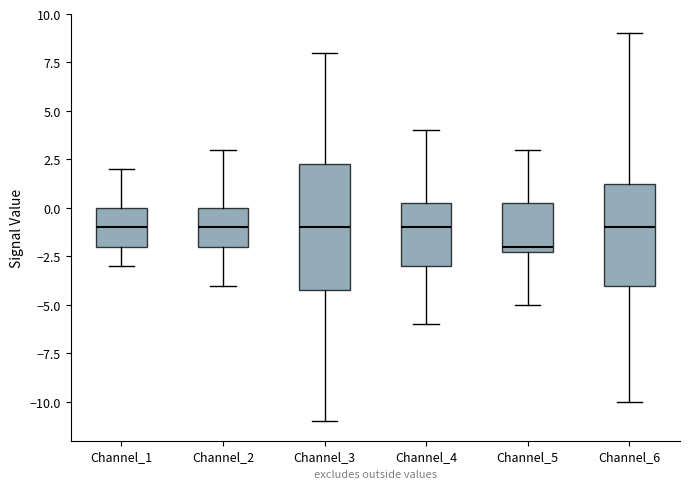

Reading left to right, transcribe this box plot: for each box, give where its median line is, the range the box spans, and where its two whiskers end, as read against the y-axis. The values are not printed on the chart, so give them approximately, as read against the axis.

Channel_1: median -1.0, box -2.0 to 0.0, whiskers -3.0 to 2.0
Channel_2: median -1.0, box -2.0 to 0.0, whiskers -4.0 to 3.0
Channel_3: median -1.0, box -4.0 to 2.5, whiskers -11.0 to 8.0
Channel_4: median -1.0, box -3.0 to 0.5, whiskers -6.0 to 4.0
Channel_5: median -2.0 (just above the box's lower edge), box -2.0 to 0.5, whiskers -5.0 to 3.0
Channel_6: median -1.0, box -4.0 to 1.5, whiskers -10.0 to 9.0